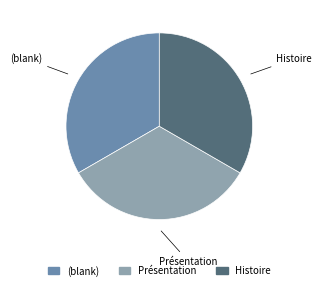

The Histoire slice represents 40% of the pie. True or false?

False